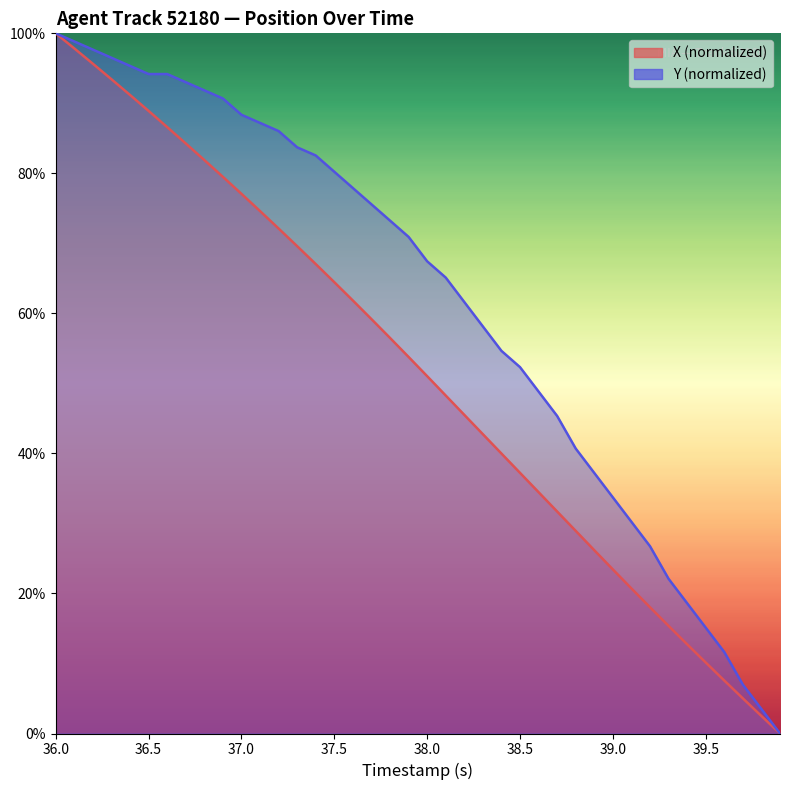

How many data points in X are less than 53?

20